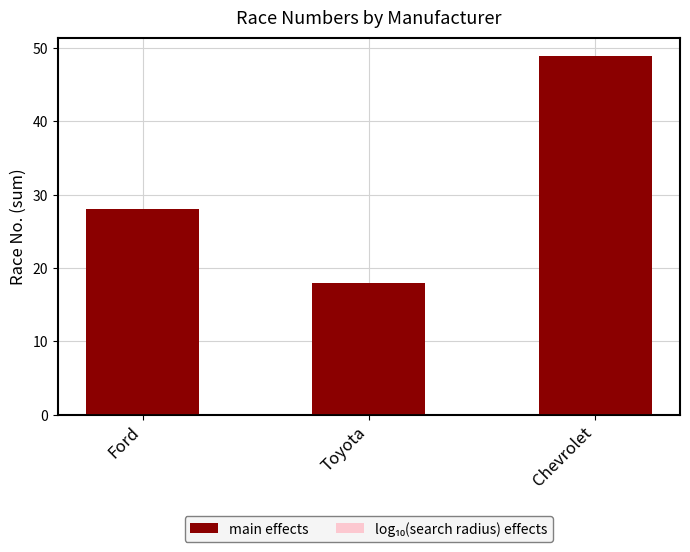

How many bars are there in each group?

2